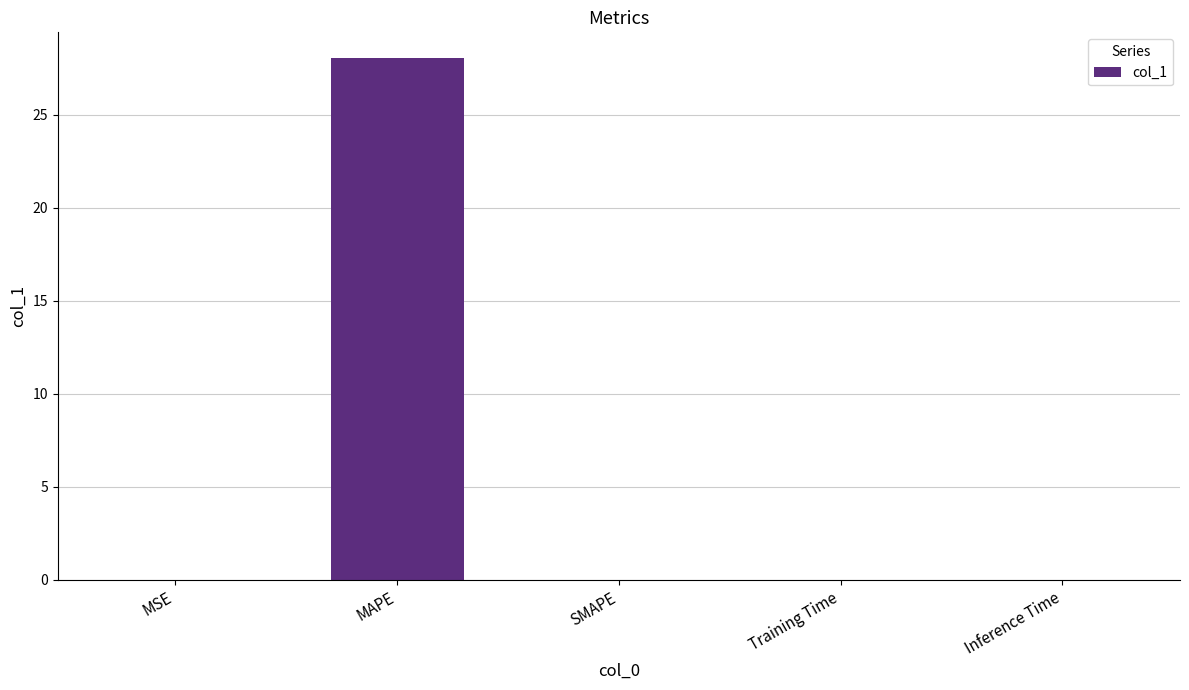

What is the maximum value shown in the chart?

28.0